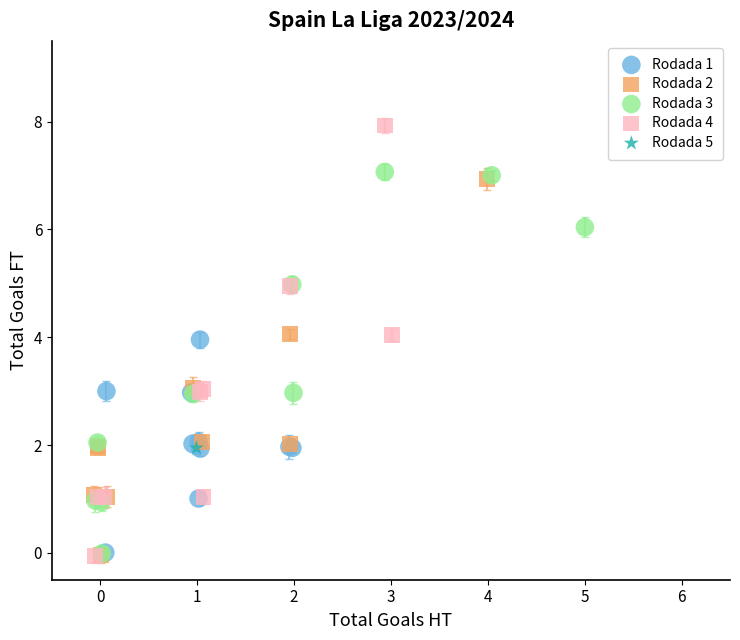

What are all the series names shown in the legend?

Rodada 1, Rodada 2, Rodada 3, Rodada 4, Rodada 5